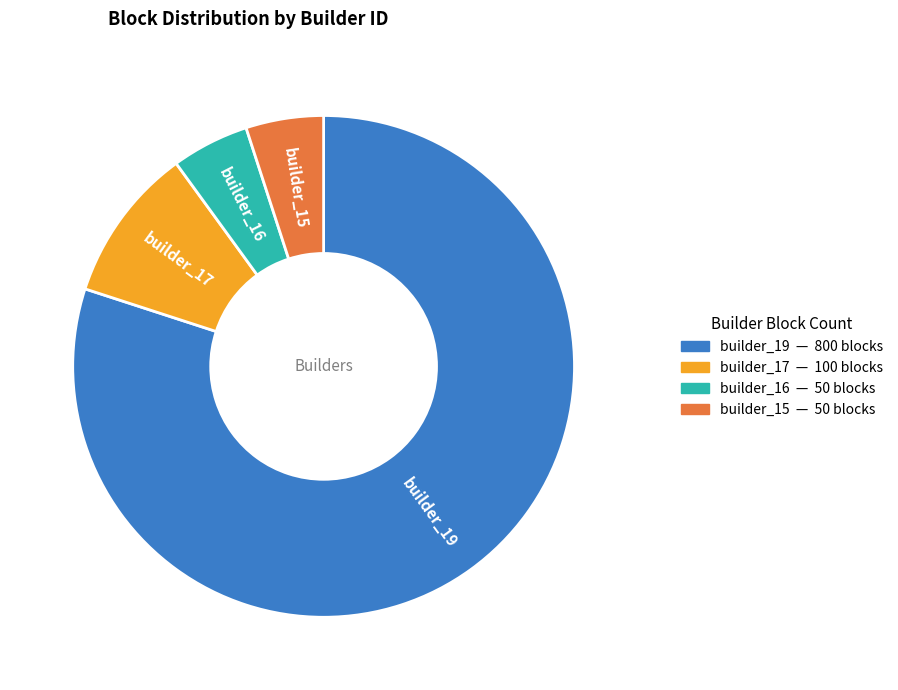

How many segments does this pie chart have?

4